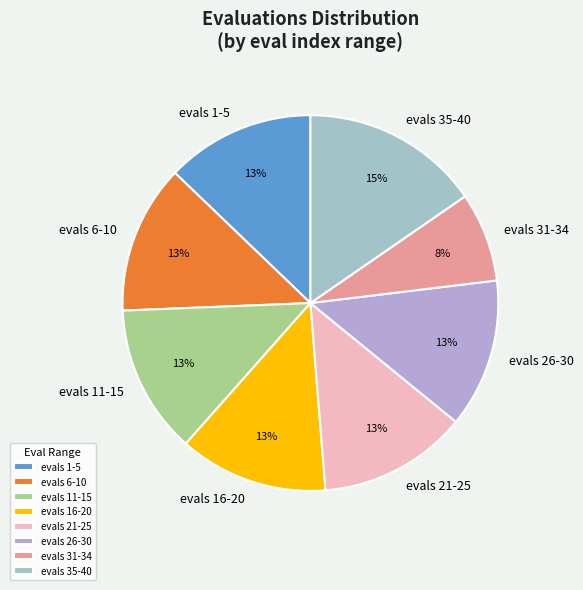

To the nearest percent, what is the difference between the evals 31-34 and evals 11-15 slice percentages?

5%